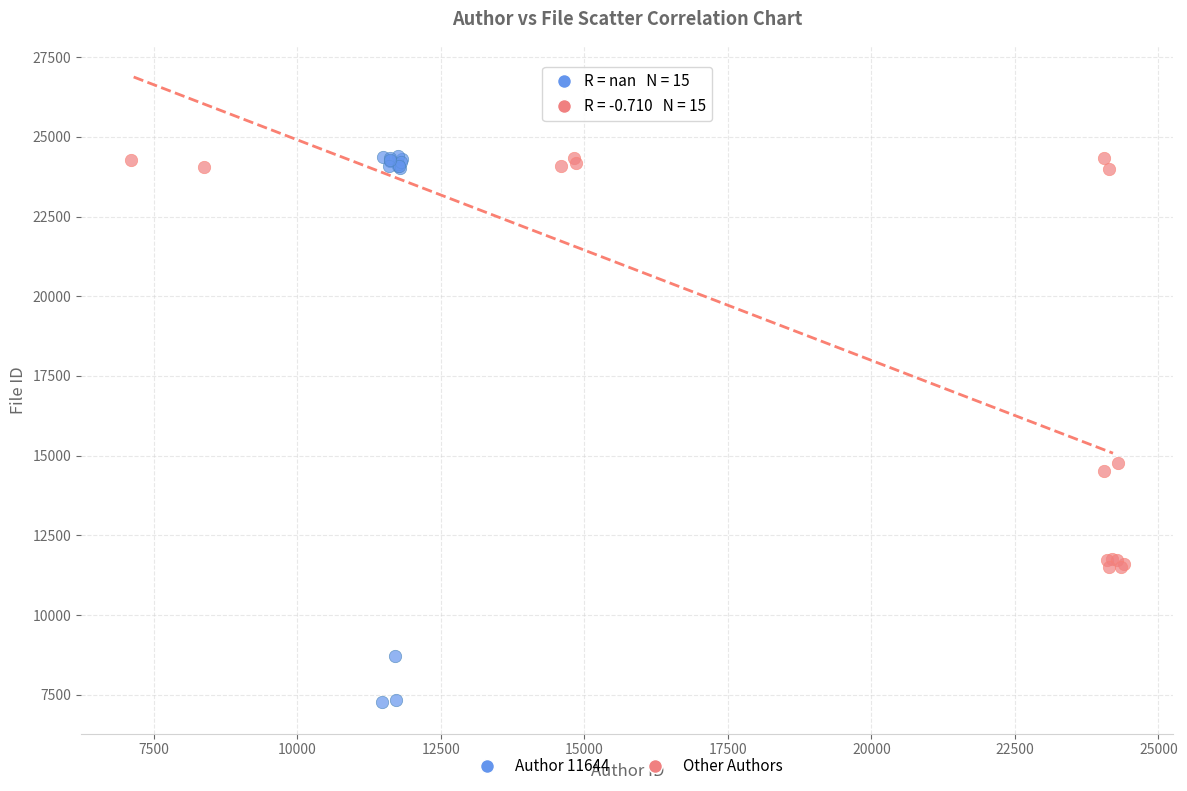

Which series has the largest Y range (max minus min)?

Author 11644